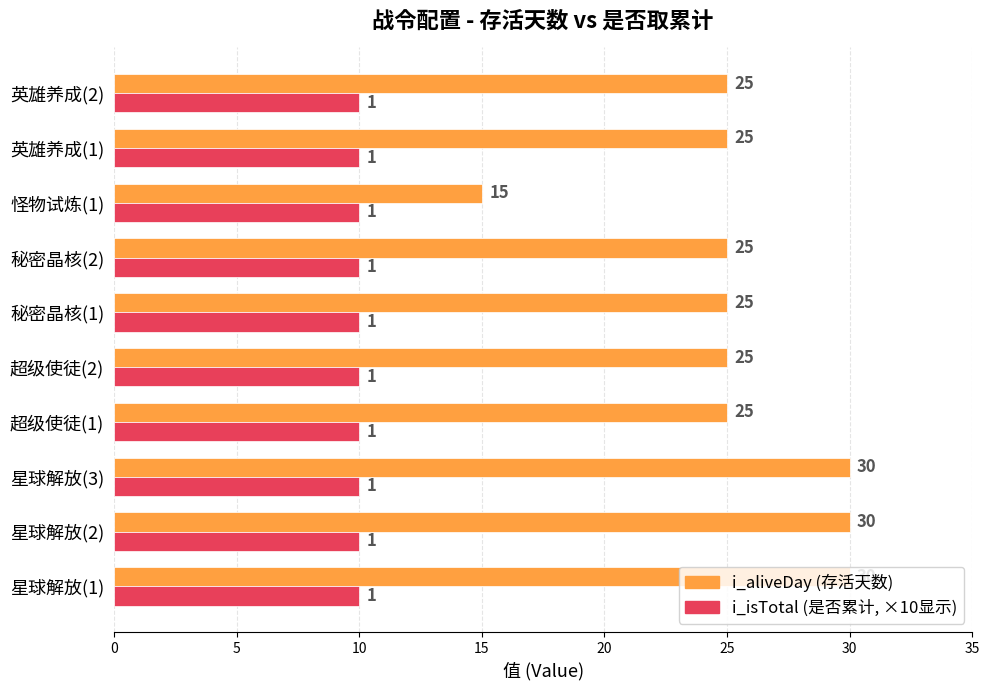

What is the smallest value displayed?

10